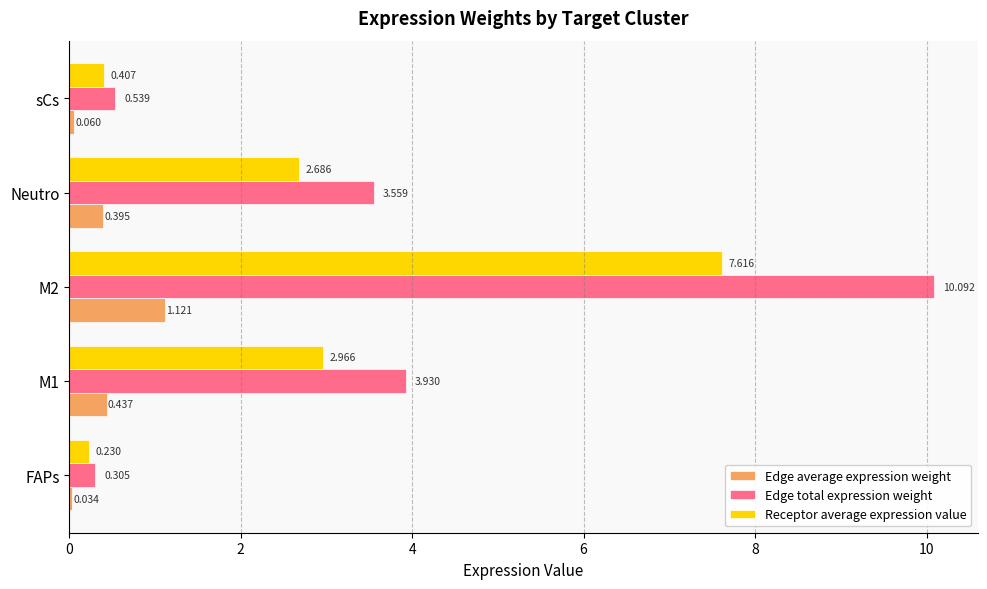

Which series has the largest total across all categories?

Edge total expression weight